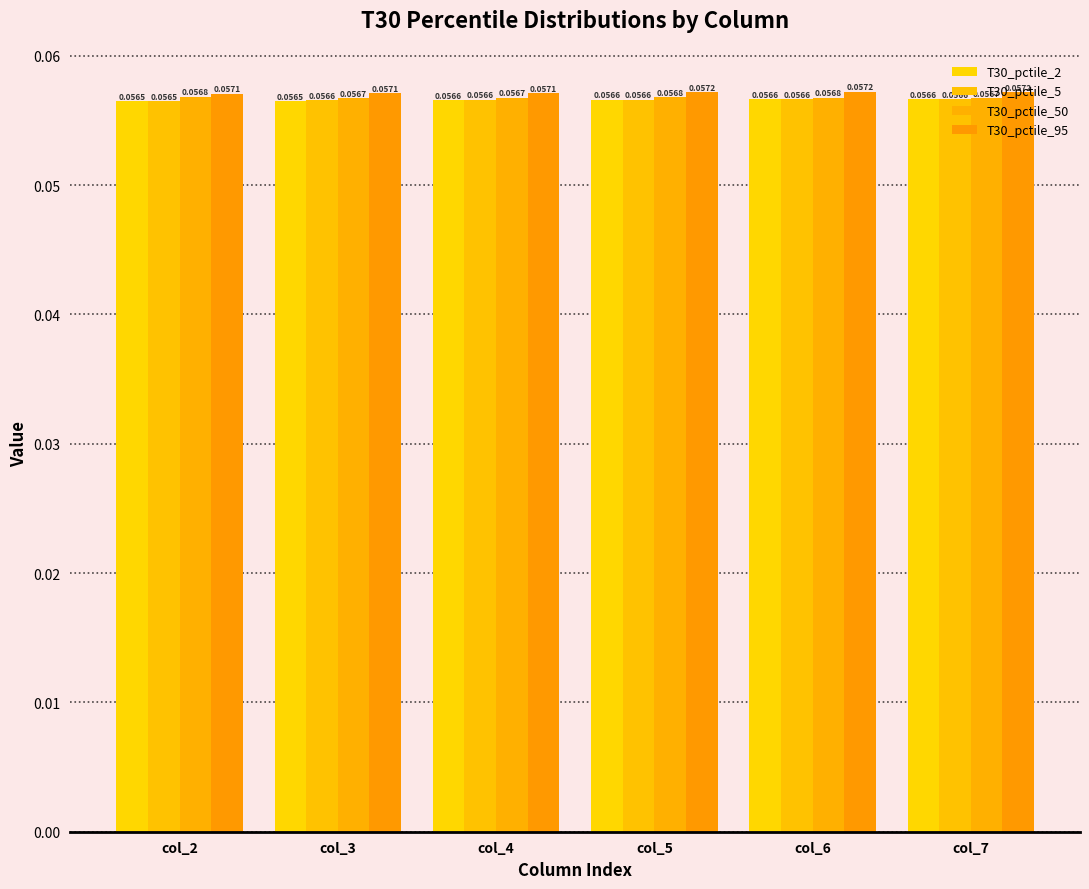

How many bars are there in total?

24